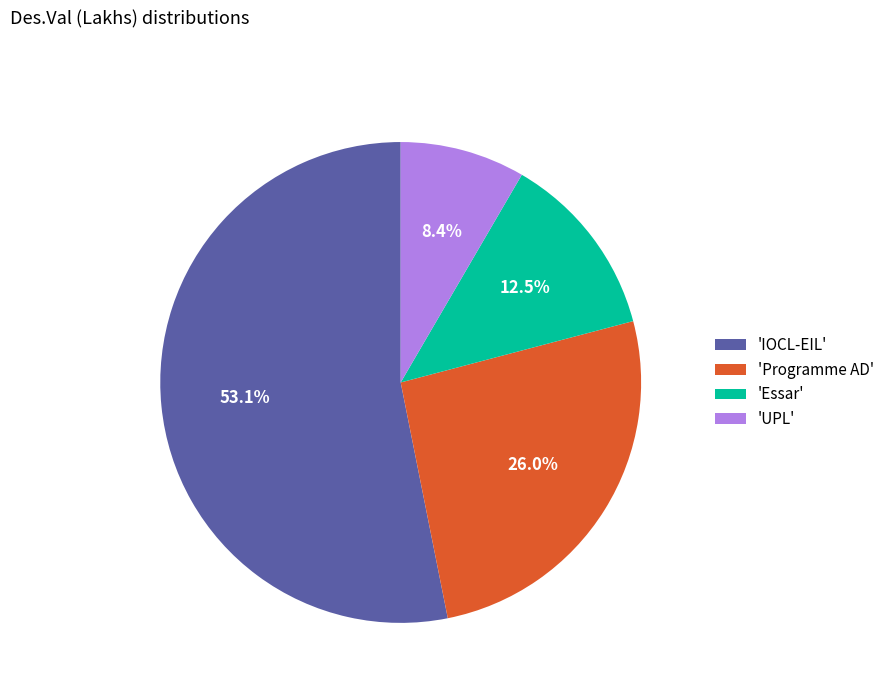

Rank the categories by value from highest to lowest.

'IOCL-EIL', 'Programme AD', 'Essar', 'UPL'